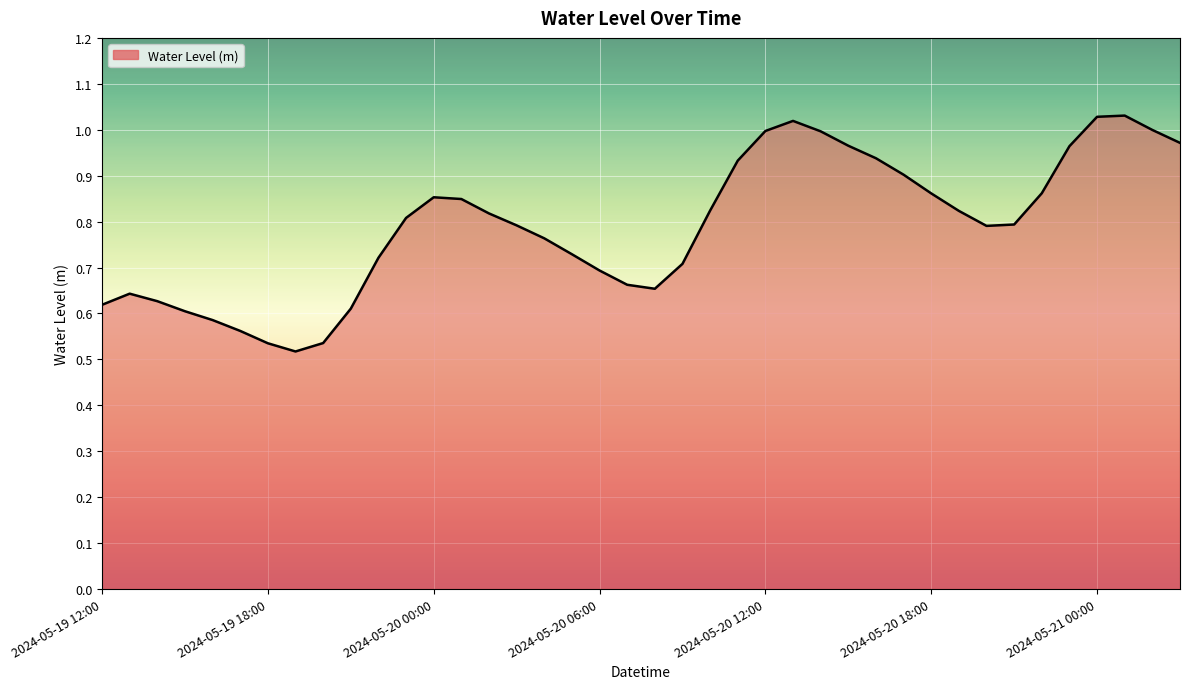

Reading right to left, extract all data points from this chart.

2024-05-21 03:00=1.0	2024-05-21 02:00=1.0	2024-05-21 01:00=1.0	2024-05-21 00:00=1.0	2024-05-20 23:00=1.0	2024-05-20 22:00=0.9	2024-05-20 21:00=0.8	2024-05-20 20:00=0.8	2024-05-20 19:00=0.8	2024-05-20 18:00=0.9	2024-05-20 17:00=0.9	2024-05-20 16:00=0.9	2024-05-20 15:00=1.0	2024-05-20 14:00=1.0	2024-05-20 13:00=1.0	2024-05-20 12:00=1.0	2024-05-20 11:00=0.9	2024-05-20 10:00=0.8	2024-05-20 09:00=0.7	2024-05-20 08:00=0.7	2024-05-20 07:00=0.7	2024-05-20 06:00=0.7	2024-05-20 05:00=0.7	2024-05-20 04:00=0.8	2024-05-20 03:00=0.8	2024-05-20 02:00=0.8	2024-05-20 01:00=0.8	2024-05-20 00:00=0.9	2024-05-19 23:00=0.8	2024-05-19 22:00=0.7	2024-05-19 21:00=0.6	2024-05-19 20:00=0.5	2024-05-19 19:00=0.5	2024-05-19 18:00=0.5	2024-05-19 17:00=0.6	2024-05-19 16:00=0.6	2024-05-19 15:00=0.6	2024-05-19 14:00=0.6	2024-05-19 13:00=0.6	2024-05-19 12:00=0.6